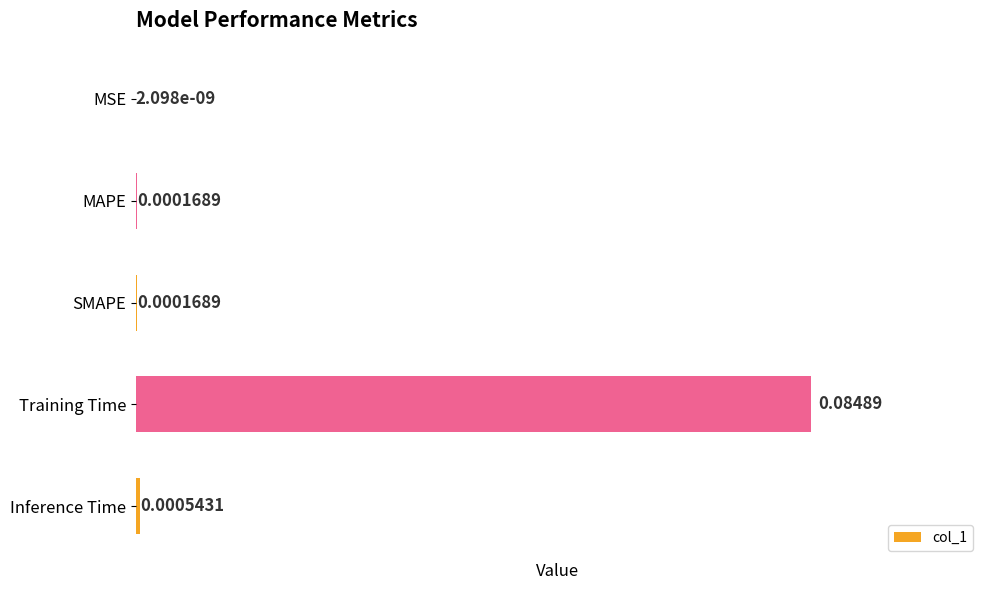

At which category does the chart reach its peak across all series?

Training Time